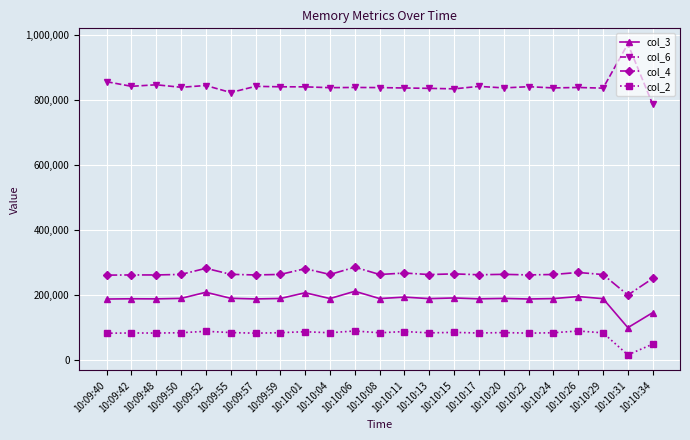

The value of col_2 at 10:10:34 is 48832. True or false?

True